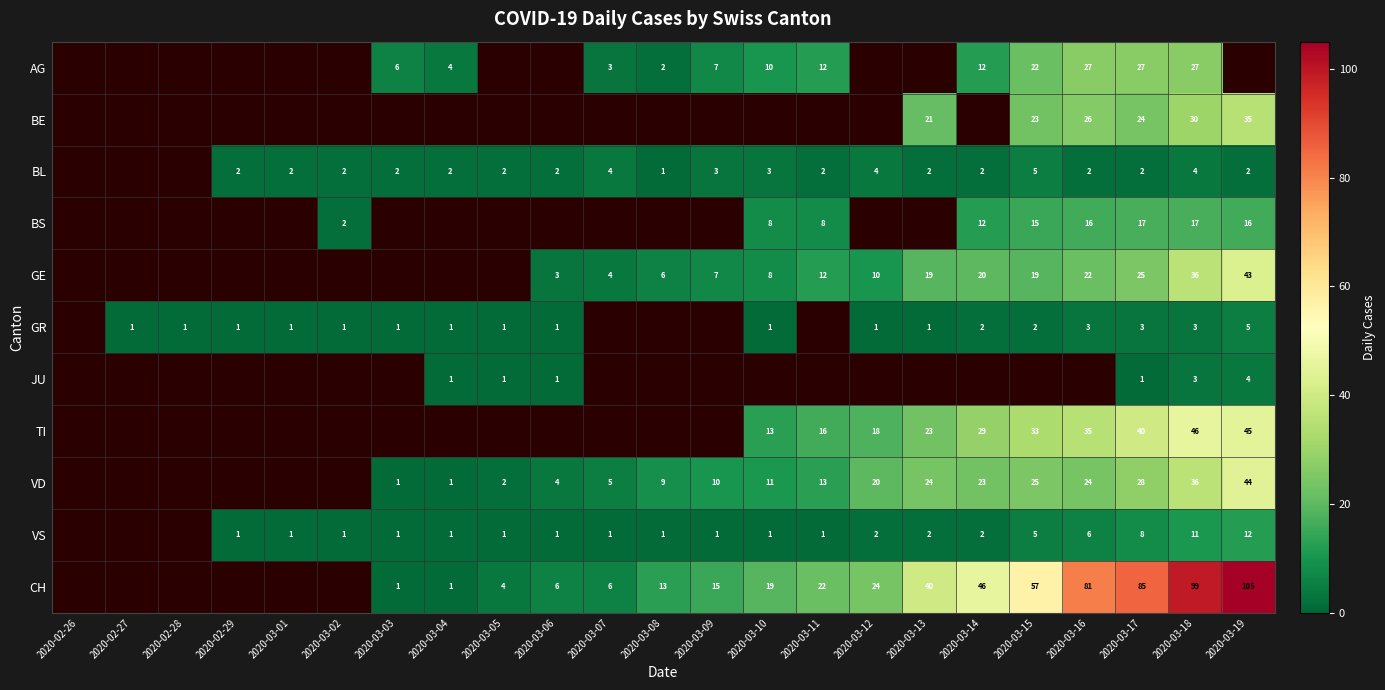

The value of BS at 2020-03-14 is 12. True or false?

True